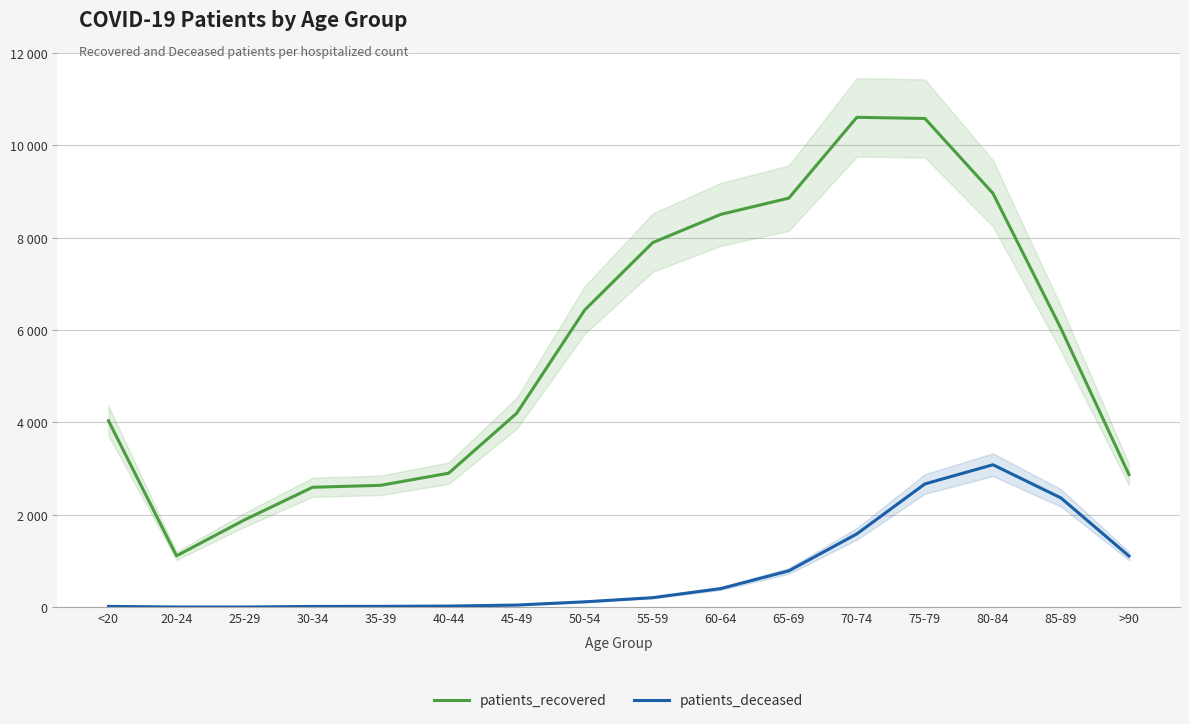

What is the approximate value of patients_recovered at 30-34, to the nearest 10?

2600